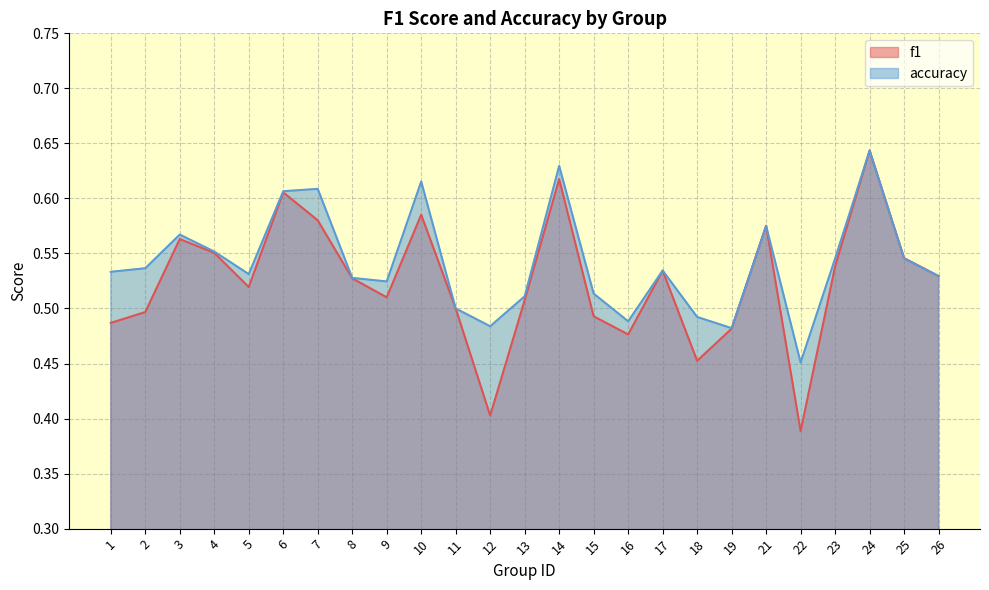

Which series ends up on top after the final intersection of accuracy and f1?

f1